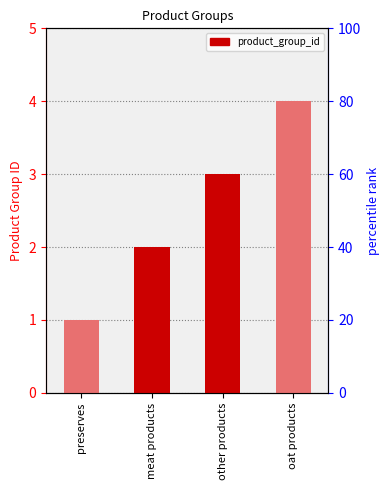

Count the number of values greater than 3.

1